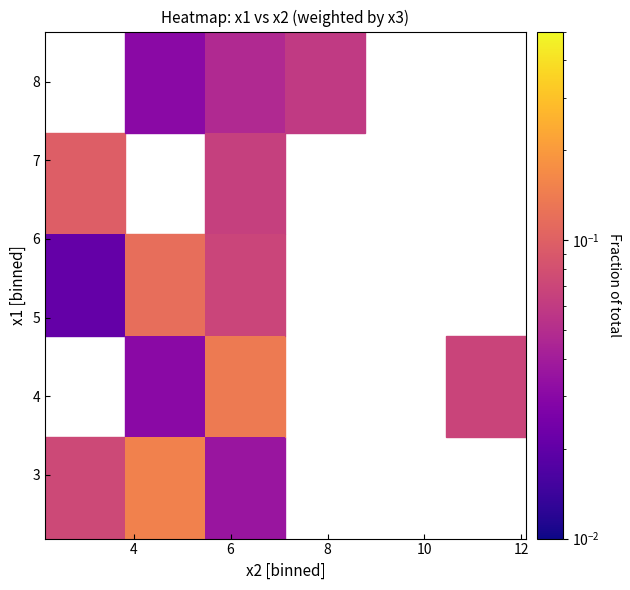

At how many categories does at least one series exceed 0?

5